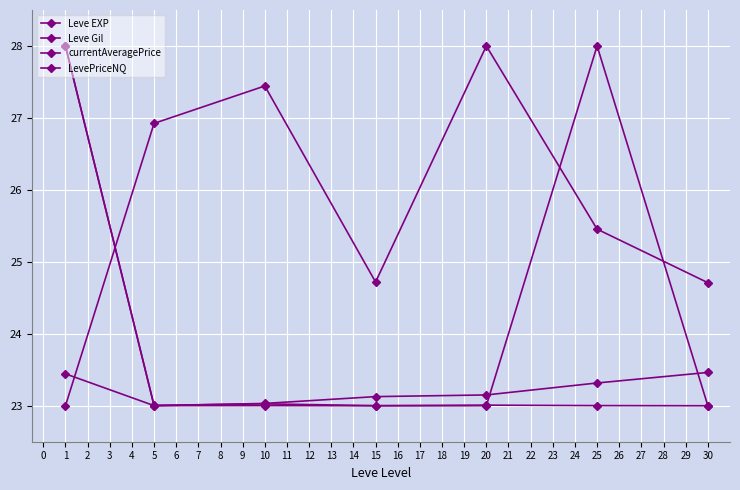

At which category does Leve EXP reach its first local valley?

5